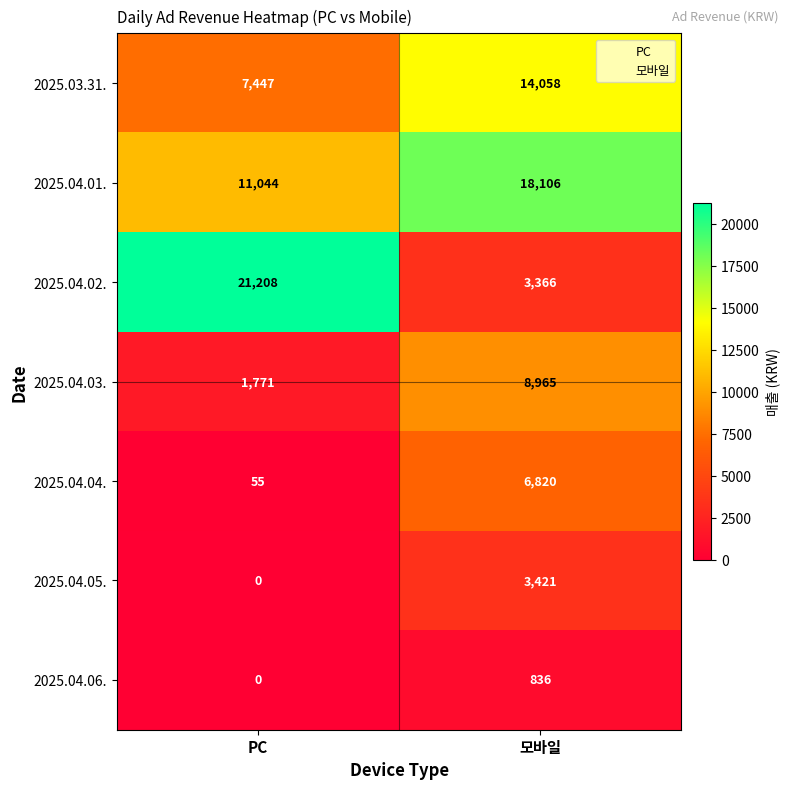

Reading left to right, extract all data points from this chart.

2025.03.31.: PC=7447	모바일=14058
2025.04.01.: PC=11044	모바일=18106
2025.04.02.: PC=21208	모바일=3366
2025.04.03.: PC=1771	모바일=8965
2025.04.04.: PC=55	모바일=6820
2025.04.05.: PC=0	모바일=3421
2025.04.06.: PC=0	모바일=836